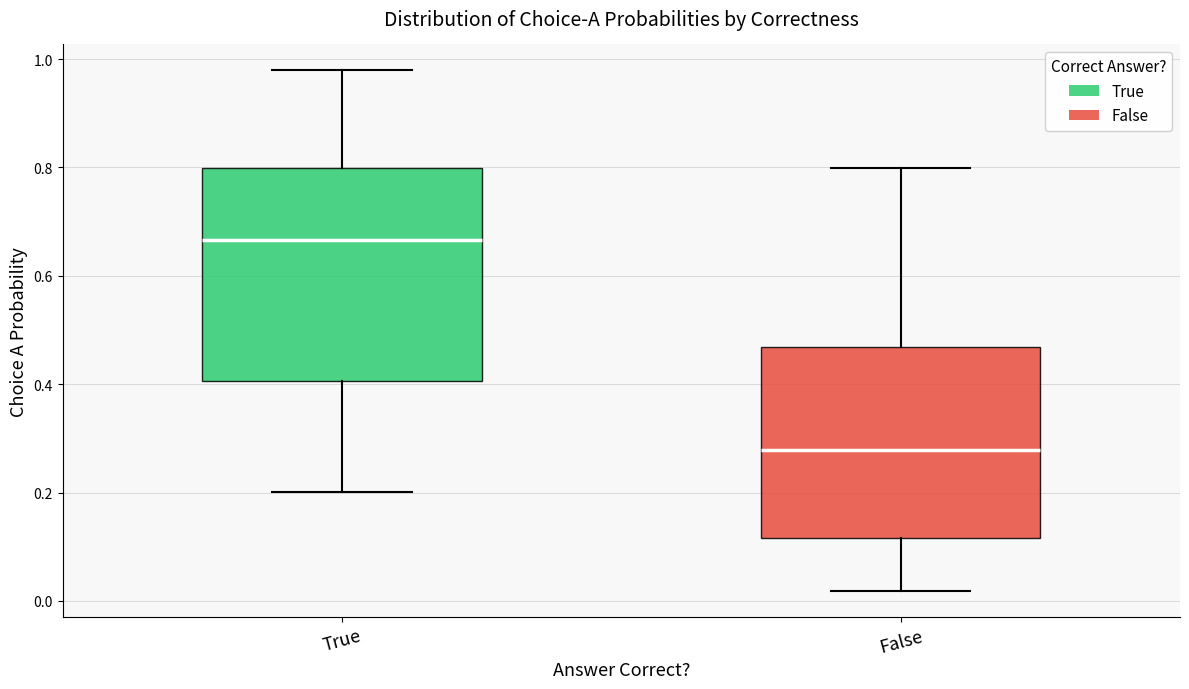

Reading left to right, transcribe this box plot: for each box, give where its median line is, the range the box spans, and where its two whiskers end, as read against the y-axis. The values are not printed on the chart, so give them approximately, as read against the axis.

True: median 0.66, box 0.40 to 0.80, whiskers 0.20 to 0.98
False: median 0.28, box 0.12 to 0.46, whiskers 0.02 to 0.80